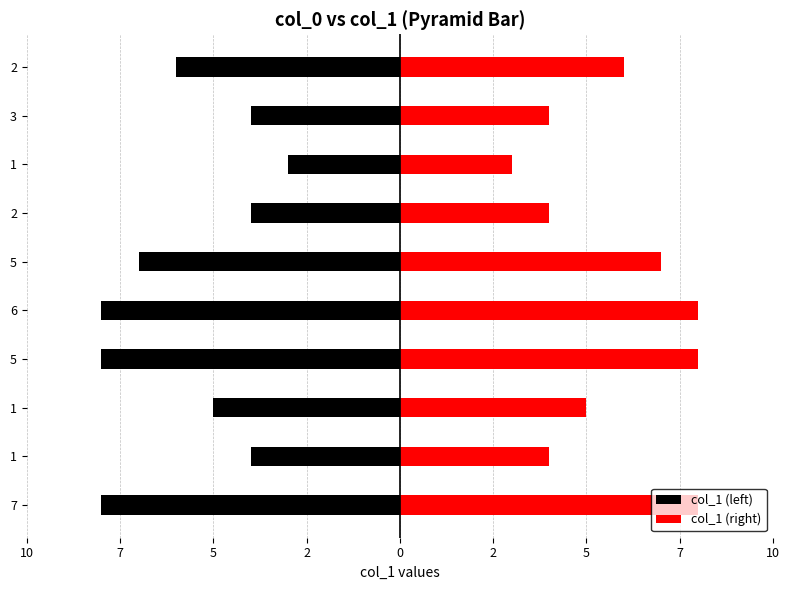

Reading left to right, list all the values displayed in this chart.

col_1 (left): -8	-4	-5	-8	-8	-7	-4	-3	-4	-6
col_1 (right): 8	4	5	8	8	7	4	3	4	6